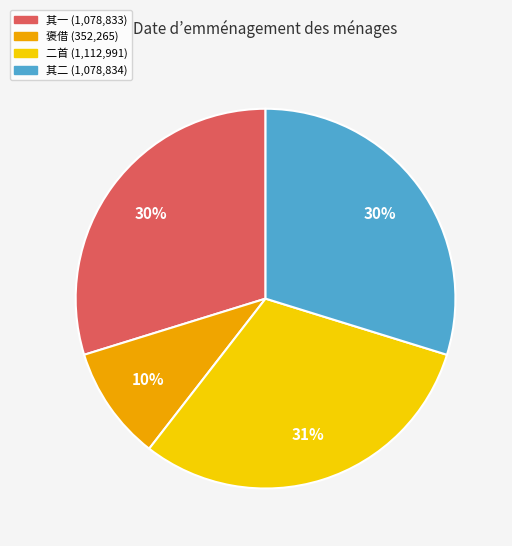

To the nearest percent, what is the average slice percentage?

25%